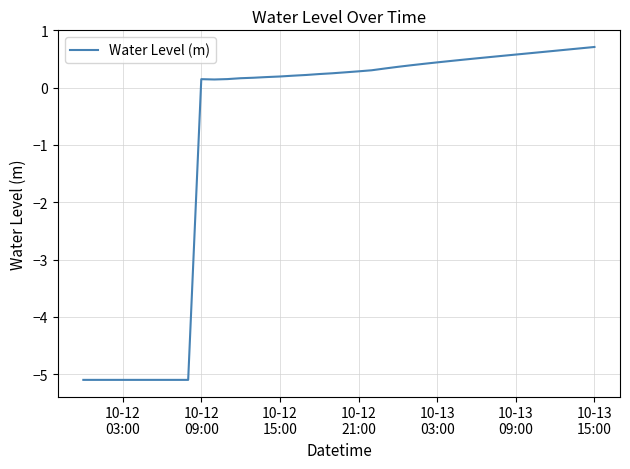

What is the smallest value displayed?

-5.1